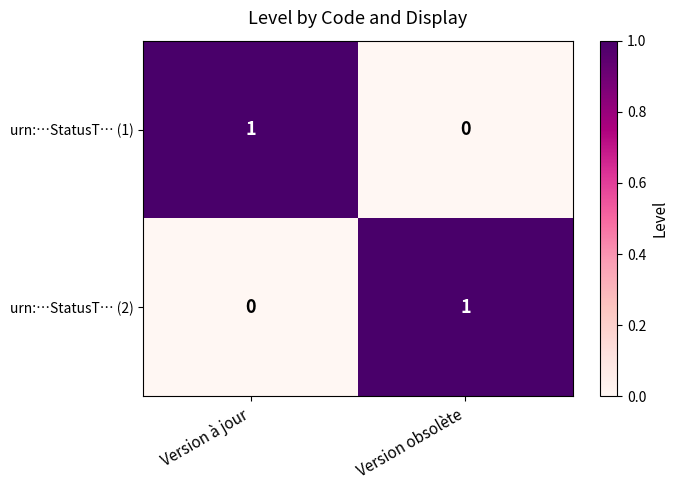

Reading left to right, extract all data points from this chart.

urn:…StatusT… (1): Version à jour=1	Version obsolète=0
urn:…StatusT… (2): Version à jour=0	Version obsolète=1